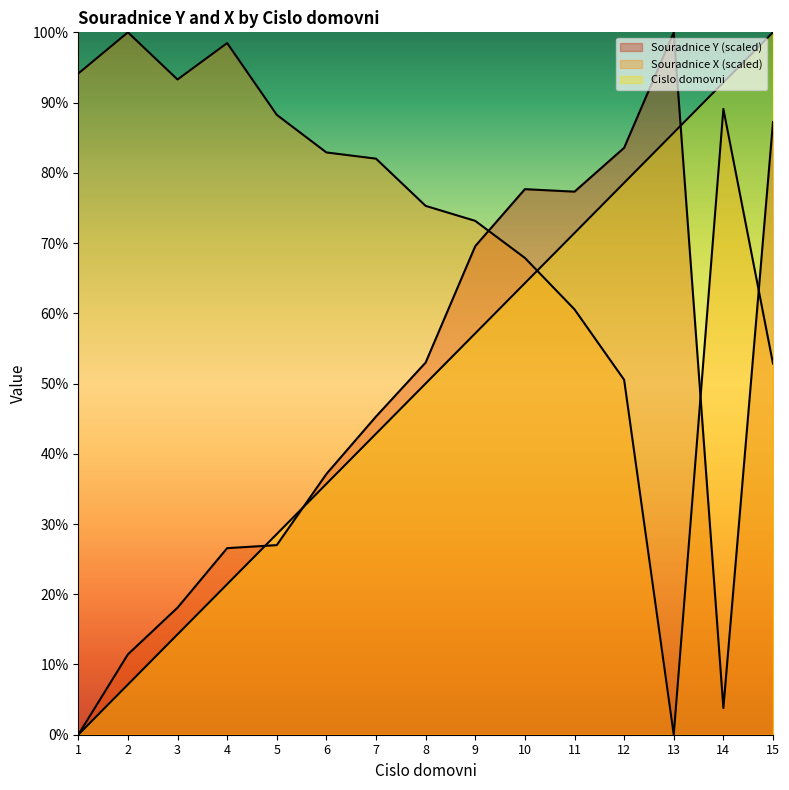

Which series changed the most between 12 and 15?

Cislo domovni